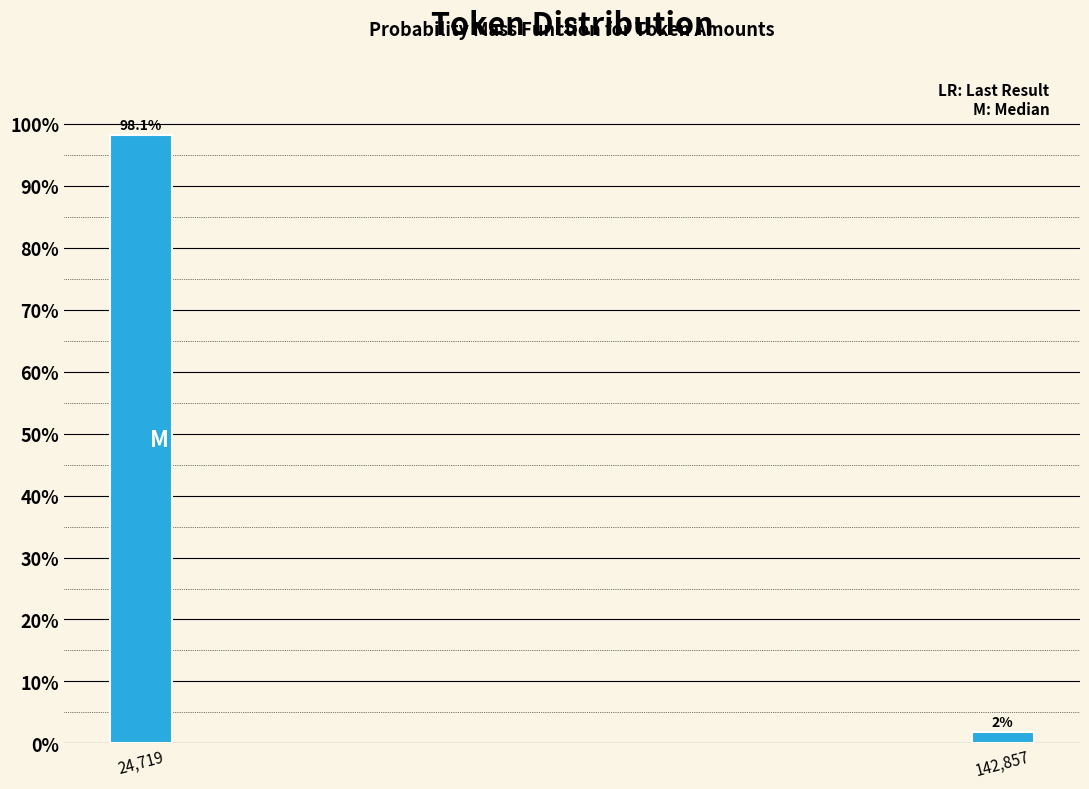

What is the sum of all values?

100.0